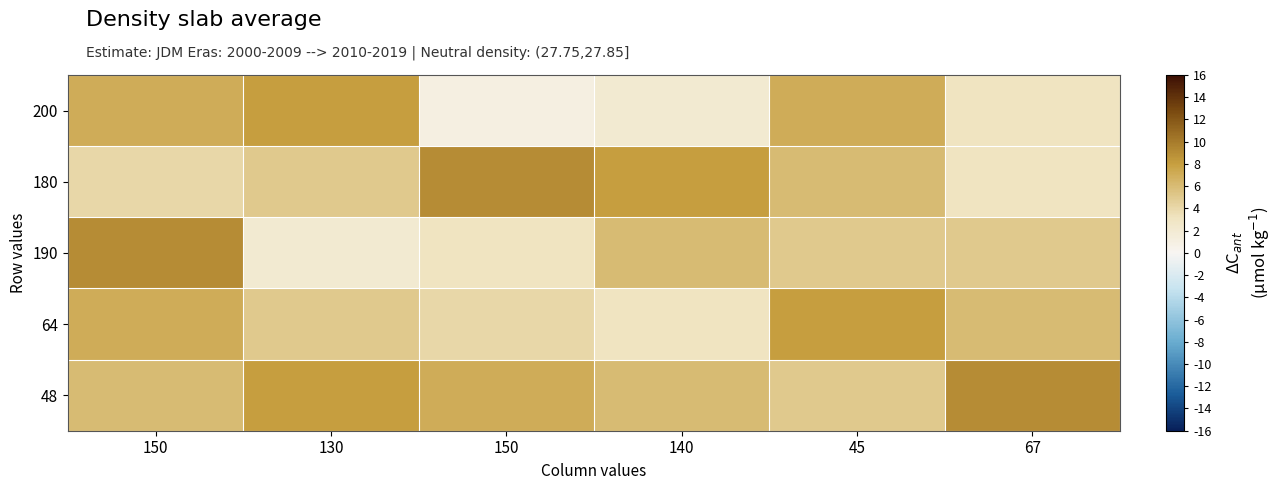

Rank the series by their maximum value, from lowest to highest.

200, 64, 180, 190, 48